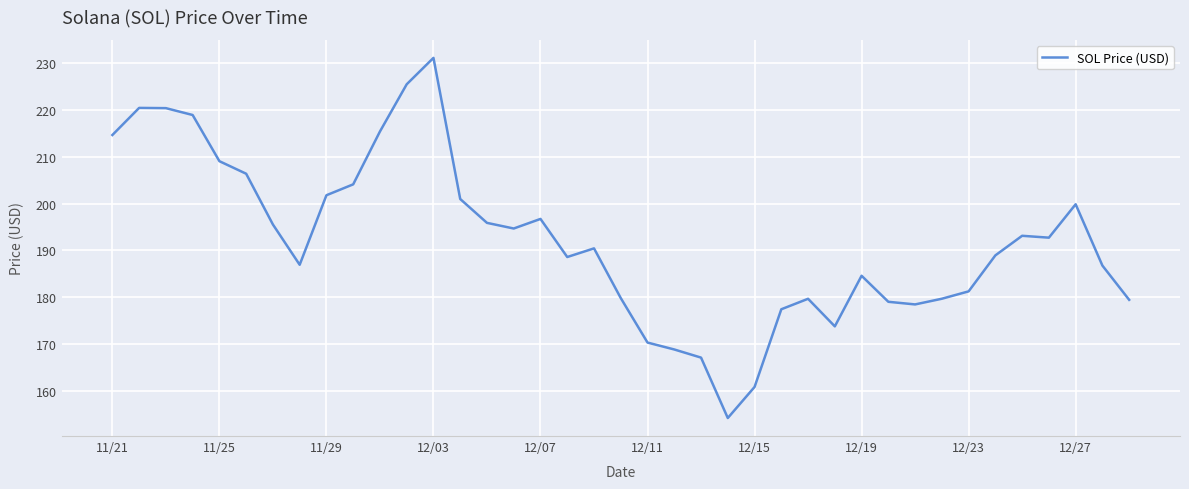

What is the smallest value displayed?

154.3